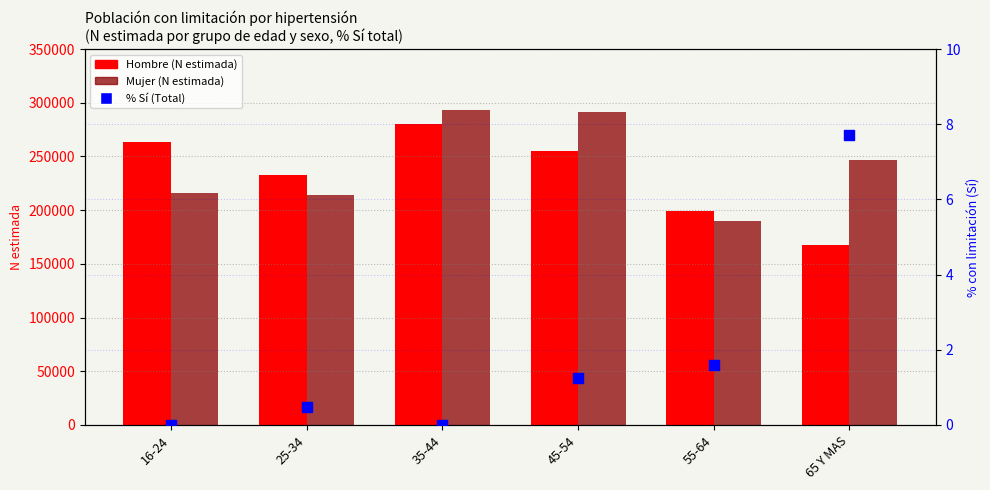

Which series contains the lowest Y value?

% Sí (Total)